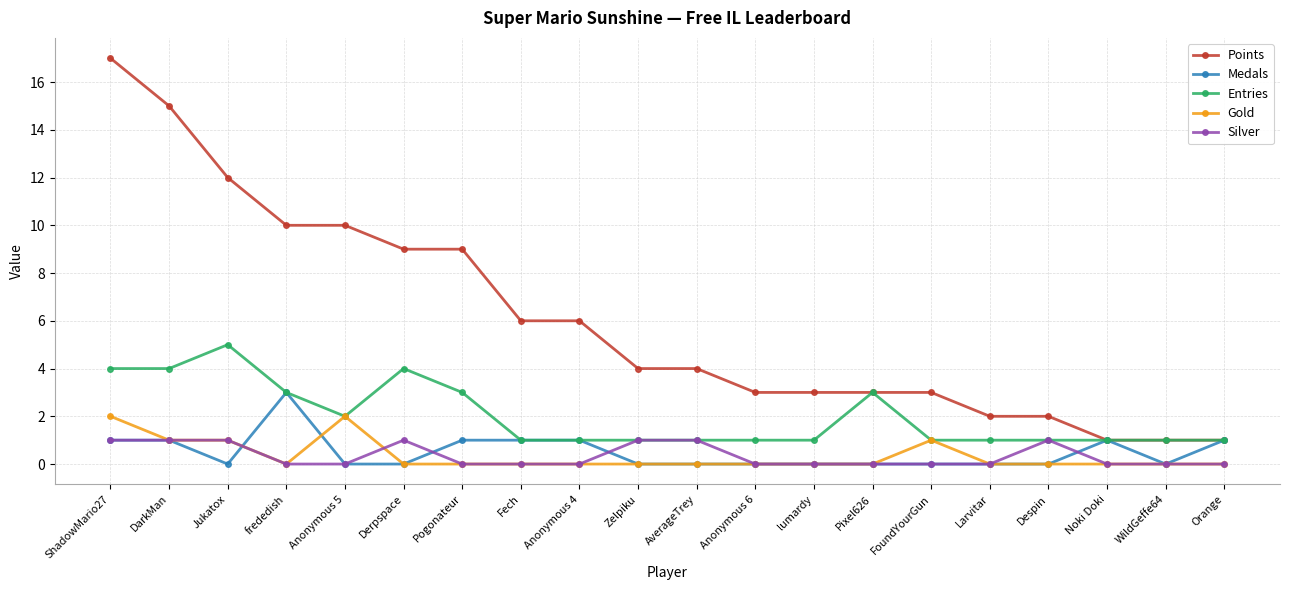

At which category does Medals reach its first local valley?

Jukatox